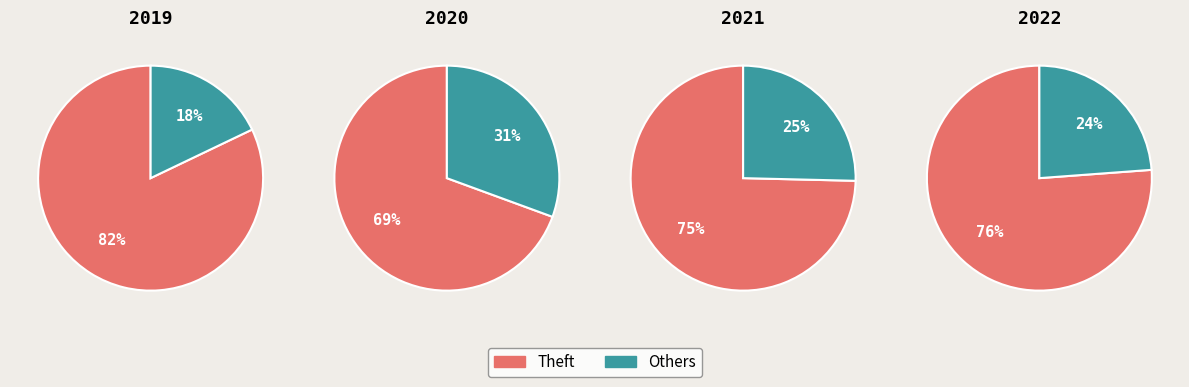

Is it true that Robbery is 15% of the pie?

False